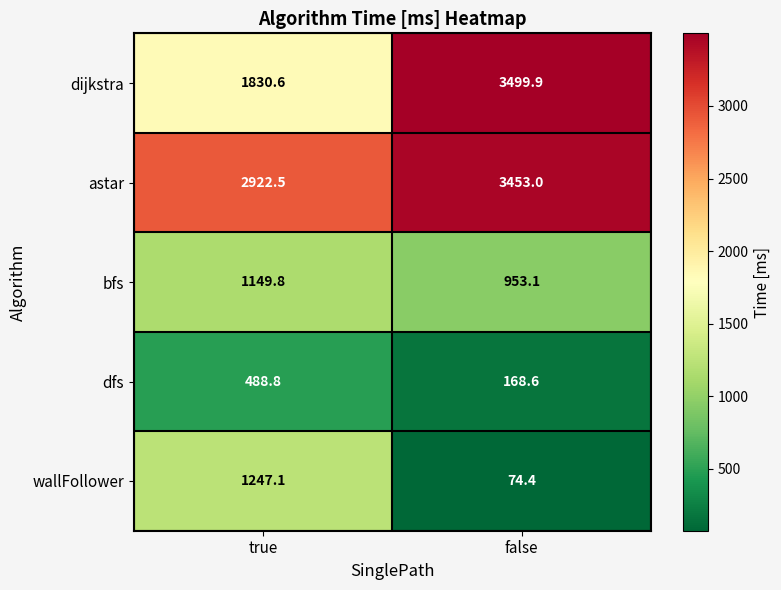

What is the minimum value for astar?

2922.5